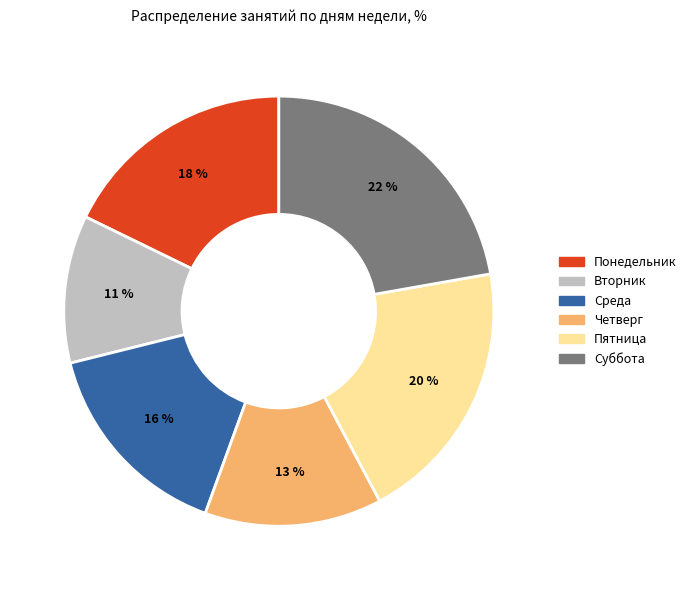

To the nearest percent, what is the difference between the largest and smallest slice percentages?

11%